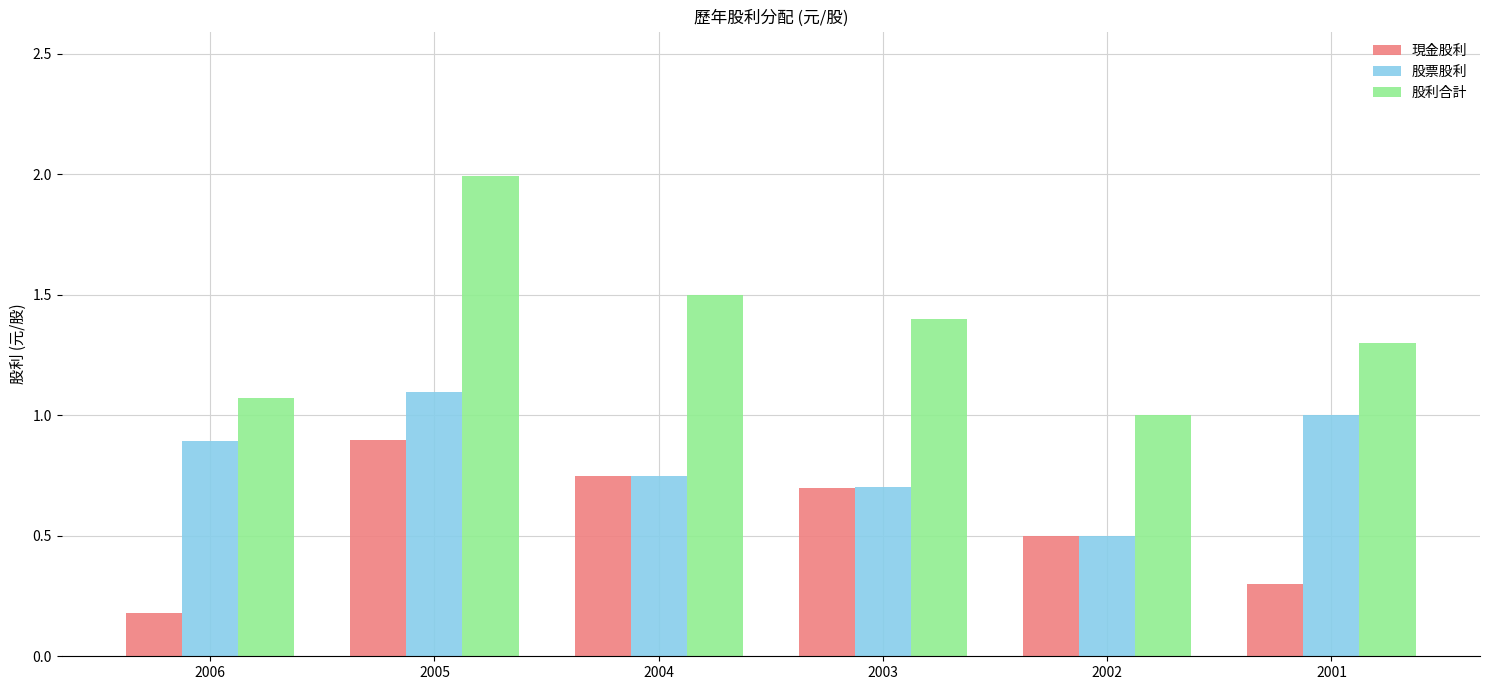

What is the total value across all series at 2002?

2.0